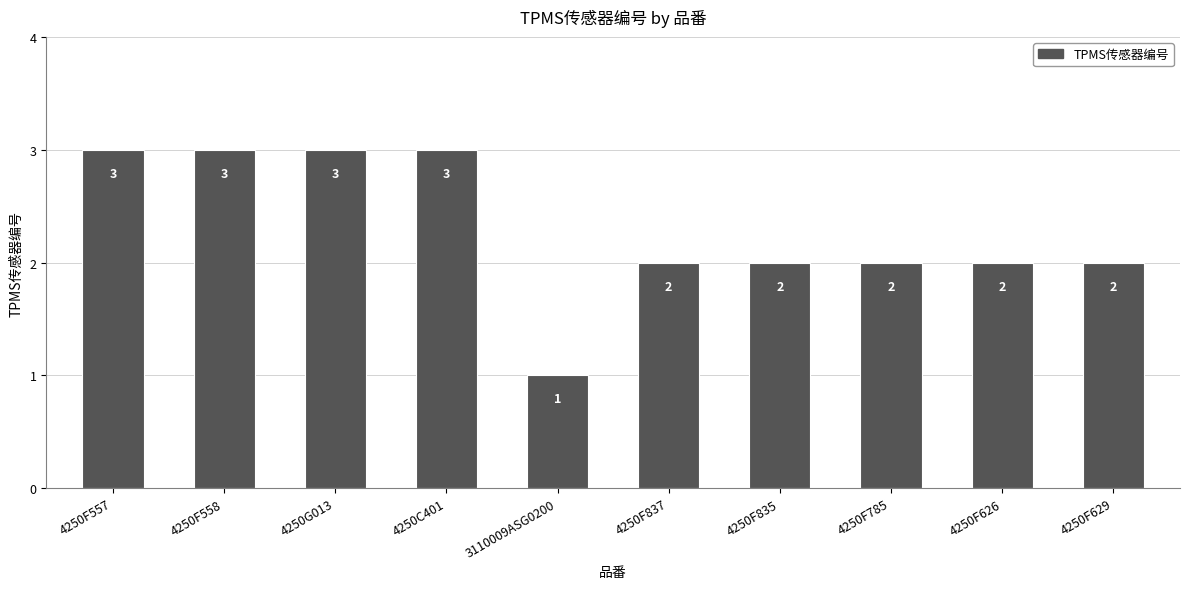

What is the sum of all values?

23